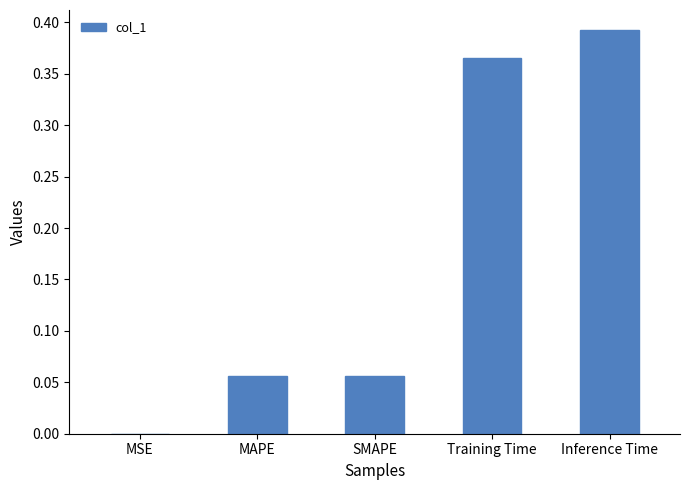

Which category has the highest value across all series?

Inference Time